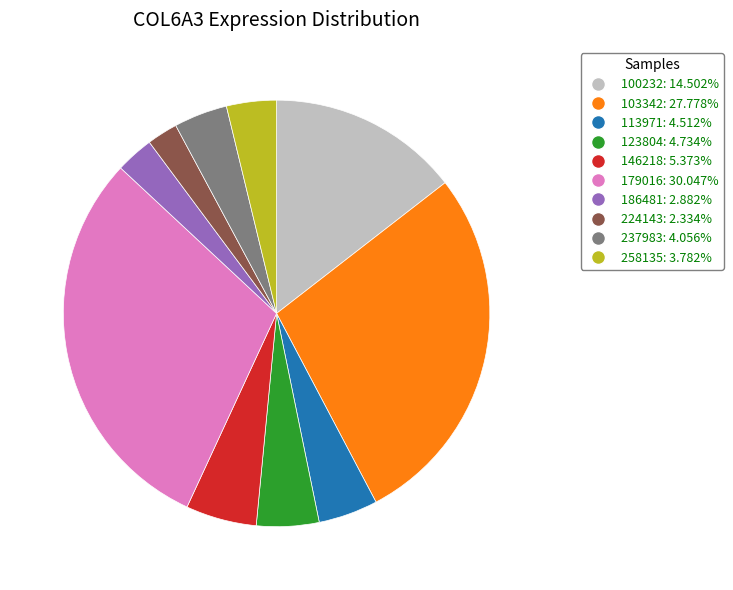

Is the sum of 103342 and 113971 greater than half?

No